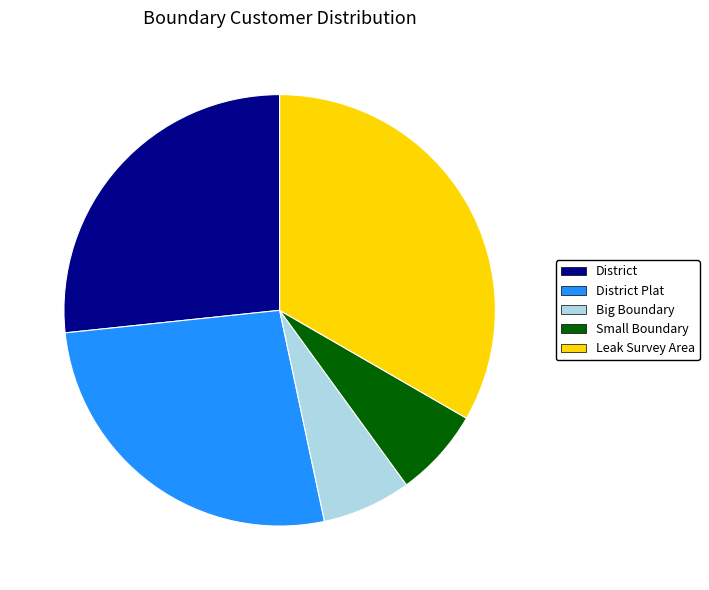

Does any single category account for the majority?

No